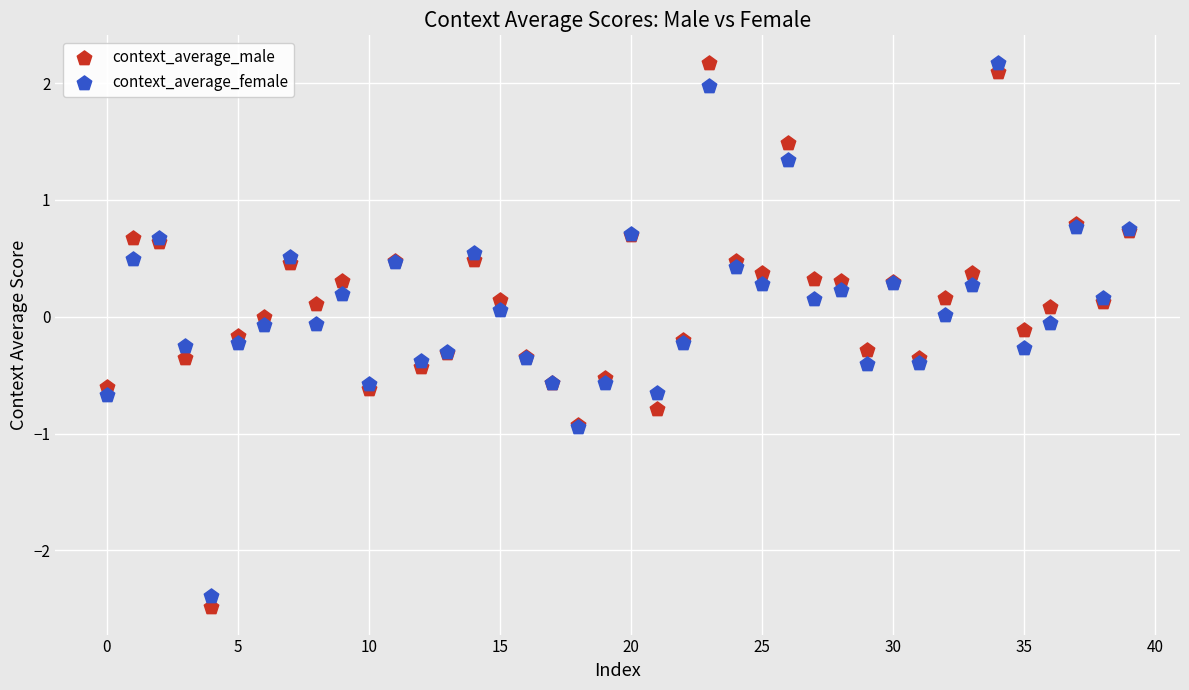

Which series has the largest Y range (max minus min)?

context_average_male